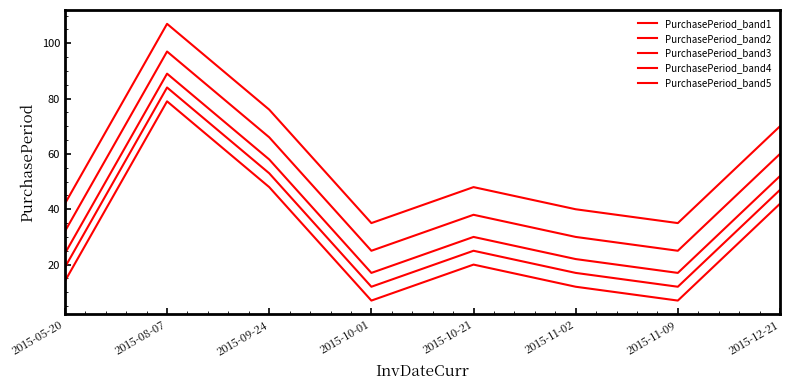

What is the spread (max minus min) of values at 2015-10-01?

28